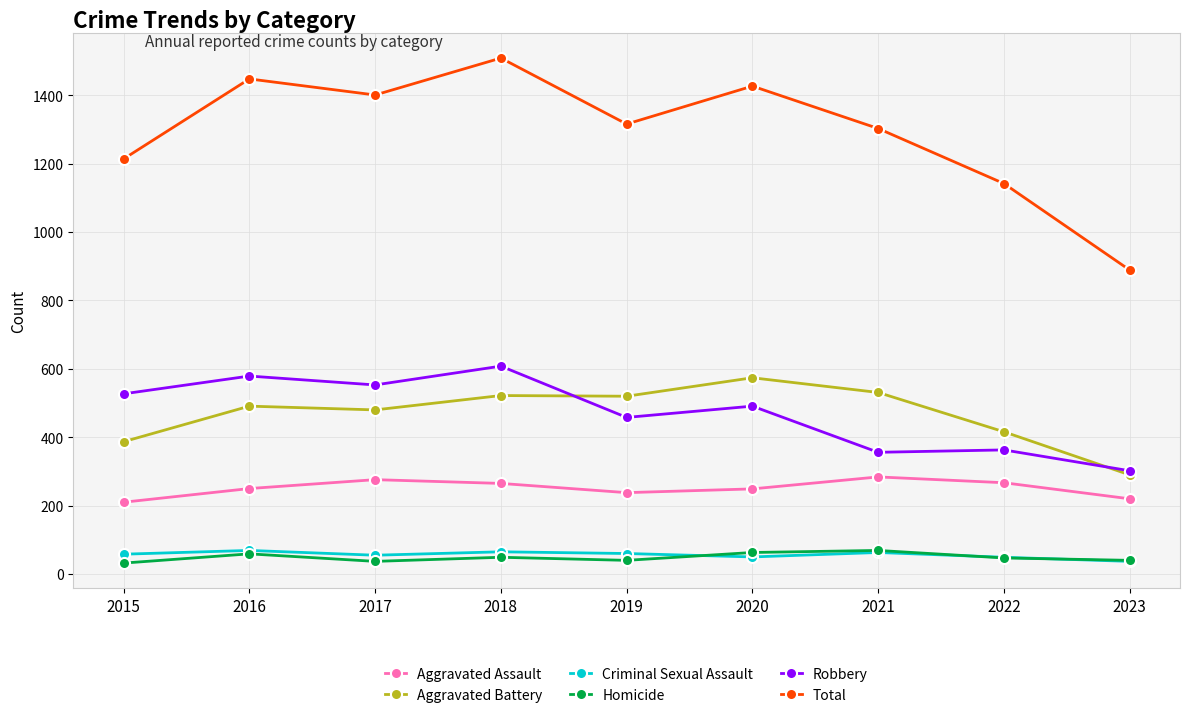

Count the number of categories in the chart.

9